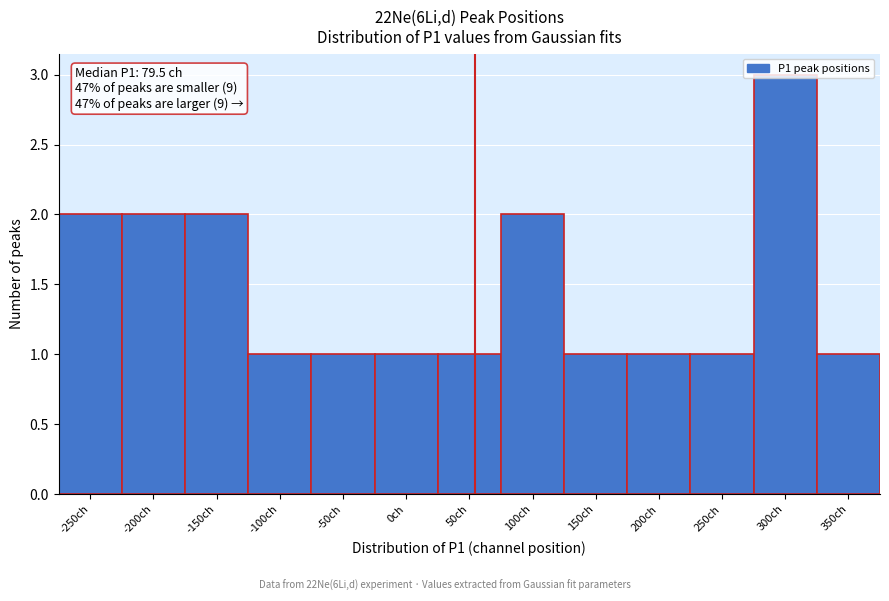

What is the label of the 4th bar from the right?

200ch